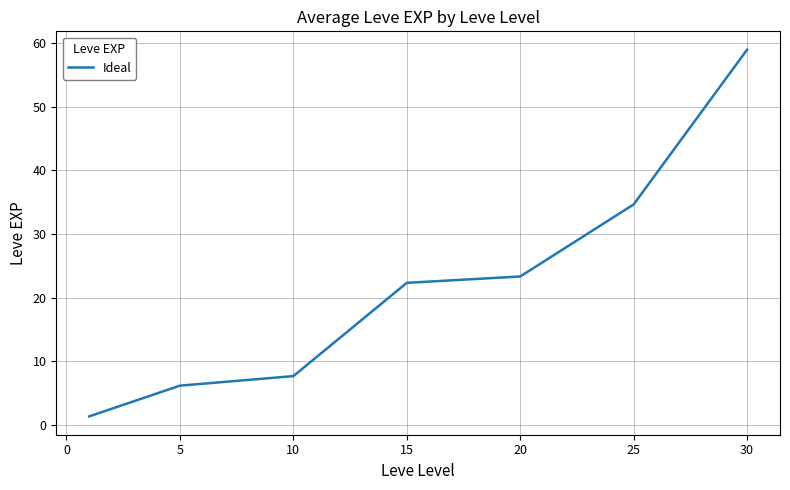

Reading left to right, extract all data points from this chart.

1.3	6.2	7.7	22.3	23.3	34.7	59.0